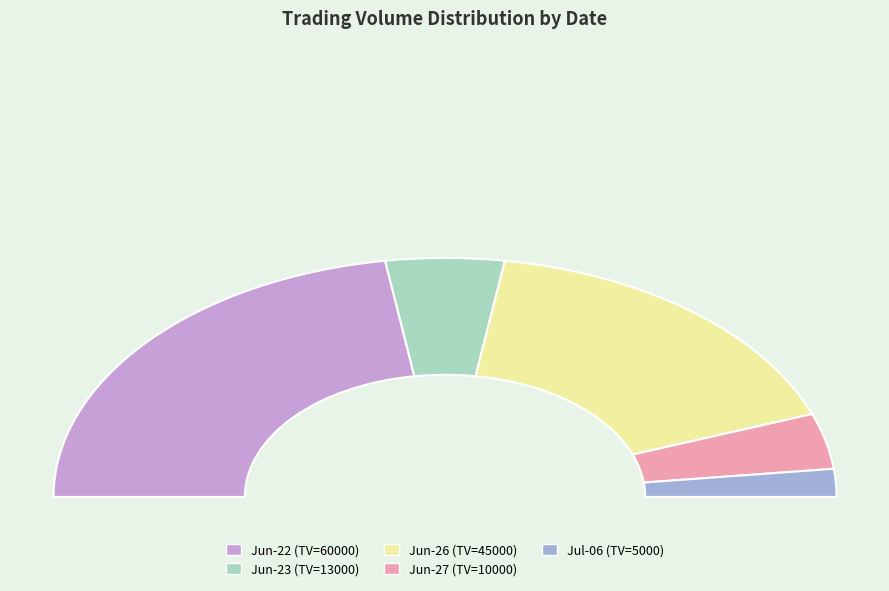

What portion of the pie excludes 2017-07-06?

96.2%